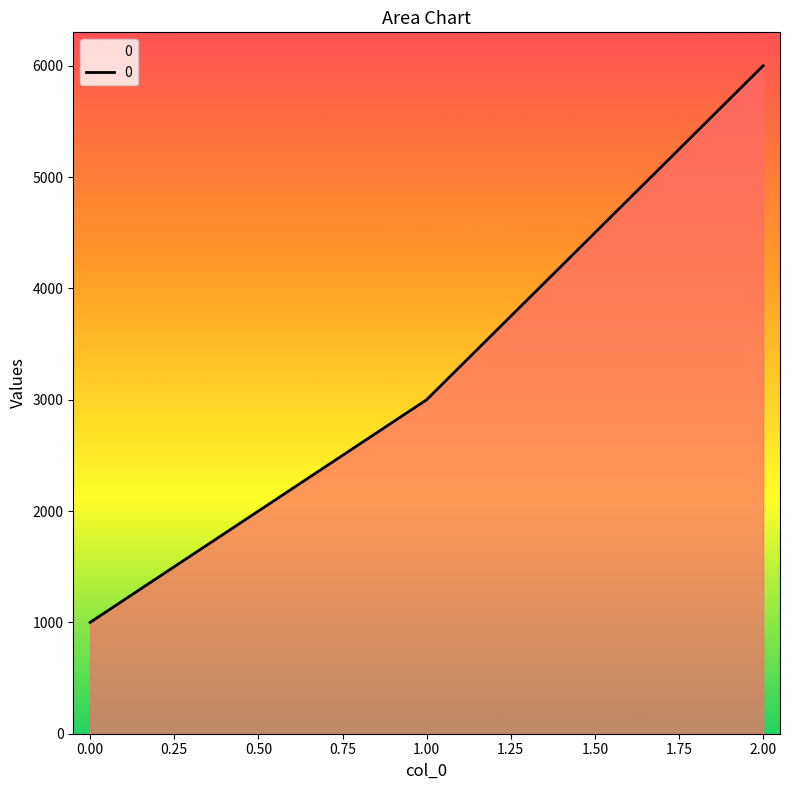

What is the average value?

3333